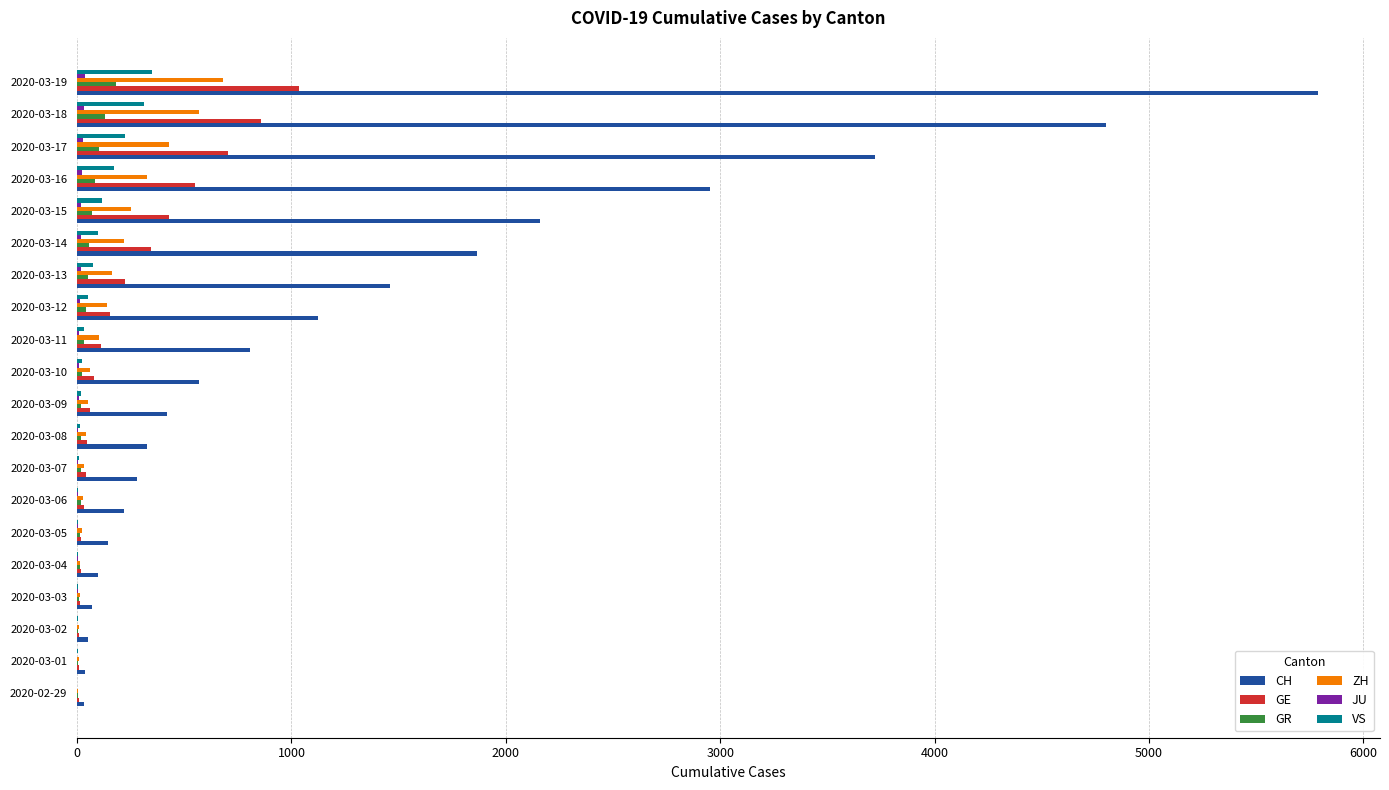

At which label is CH closest to 2909?

2020-03-16